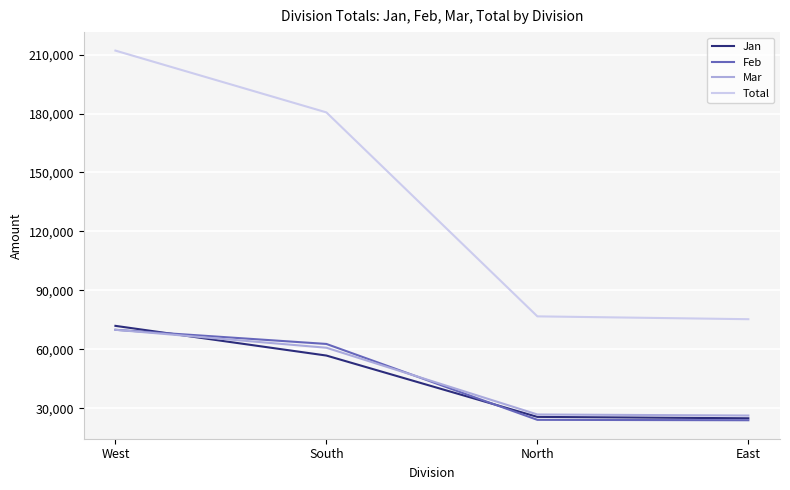

True or false: Jan has a value of 10308 at North.

False